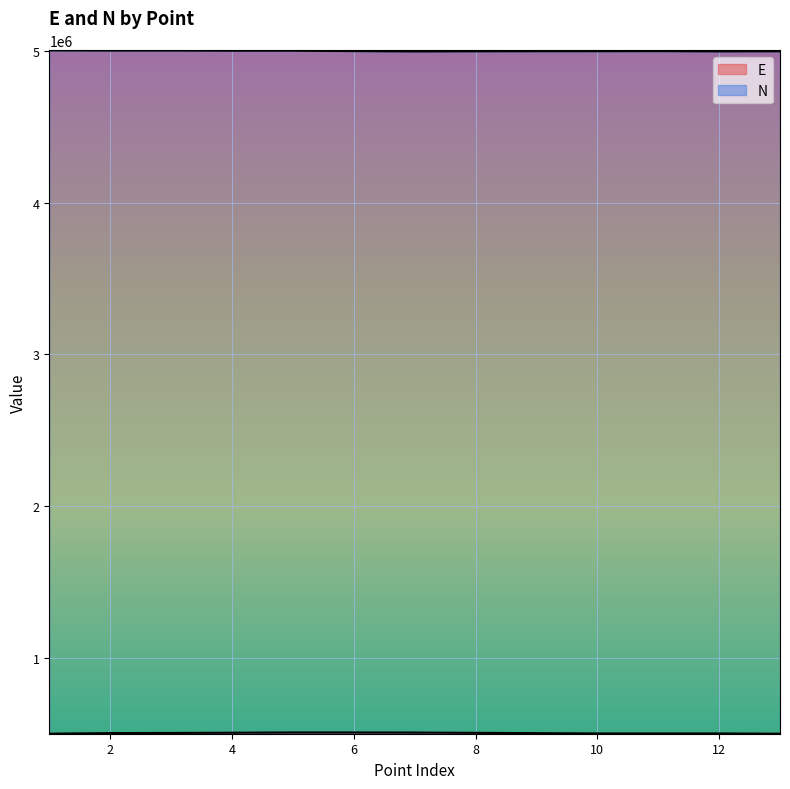

Count the number of categories in the chart.

13